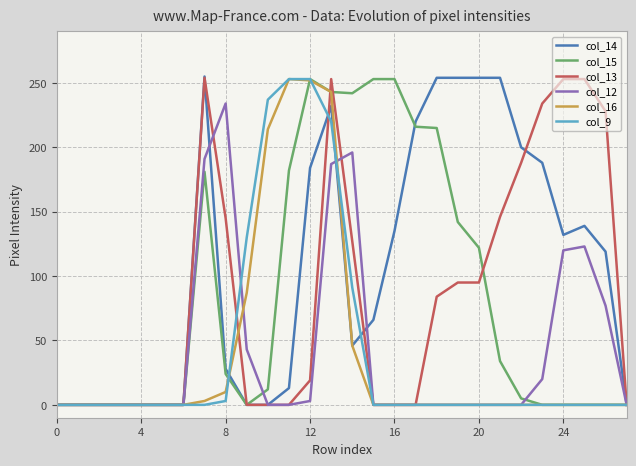

Which series has the largest total across all categories?

col_14